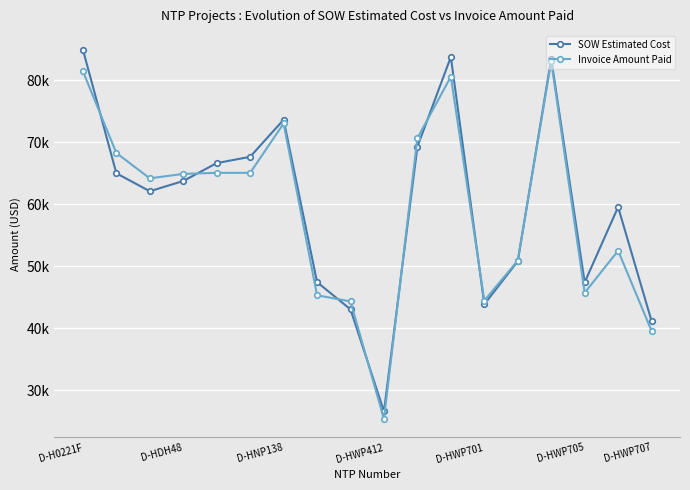

True or false: SOW Estimated Cost and Invoice Amount Paid intersect in this chart.

True